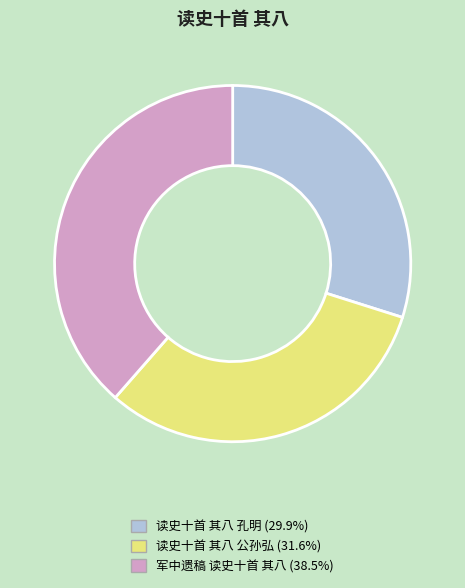

The 读史十首 其八 公孙弘 slice represents 22% of the pie. True or false?

False